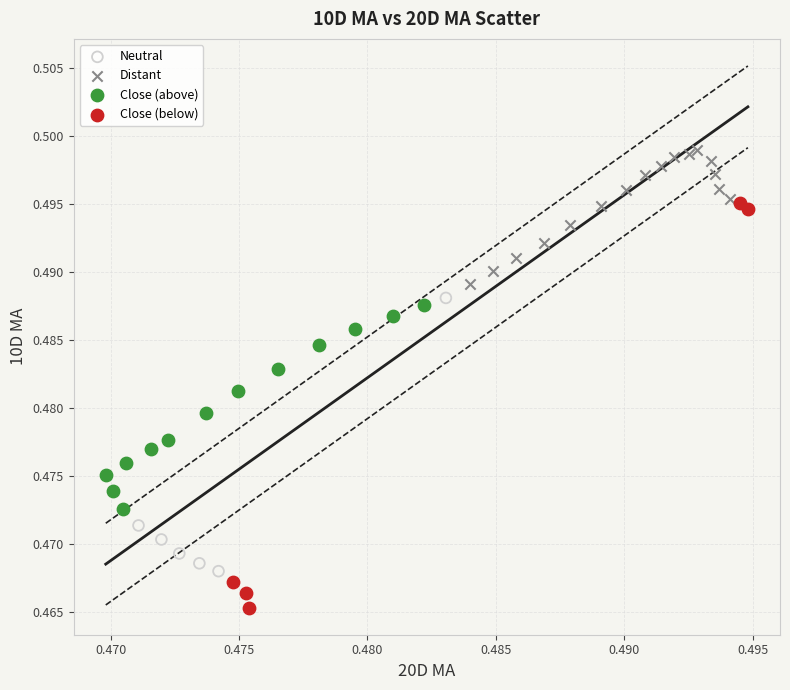

Which series has the largest Y range (max minus min)?

Close (below)